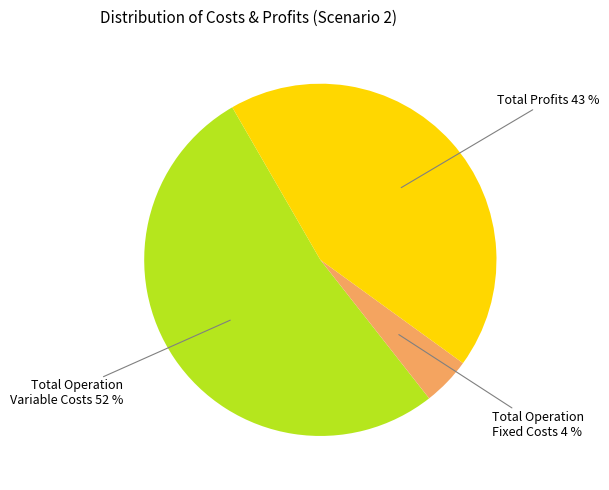

Does any single category account for the majority?

Yes